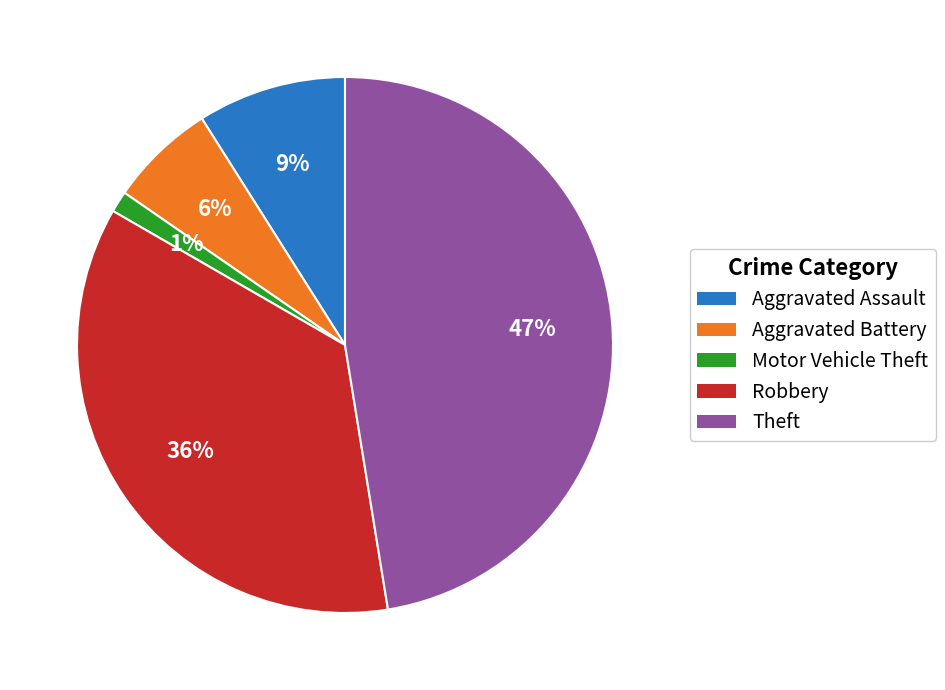

Which has a higher value, Aggravated Assault or Theft?

Theft